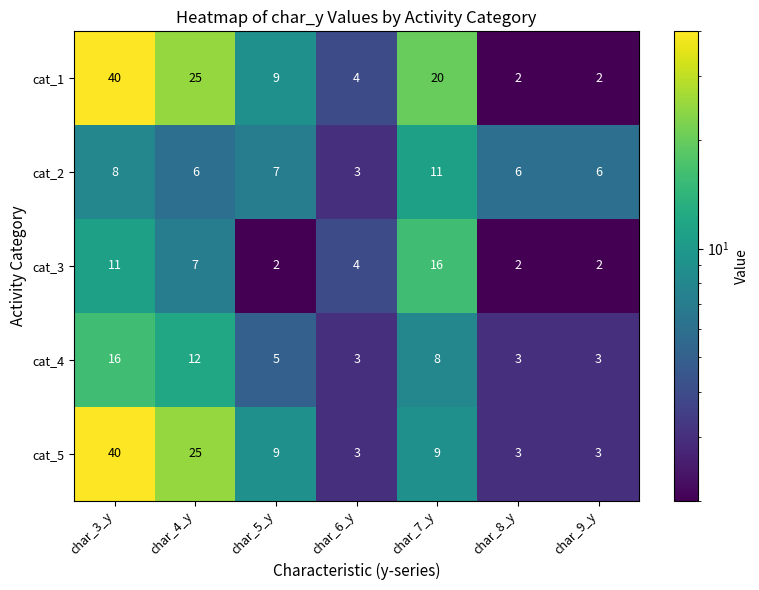

What is the spread (max minus min) of values at char_8_y?

4